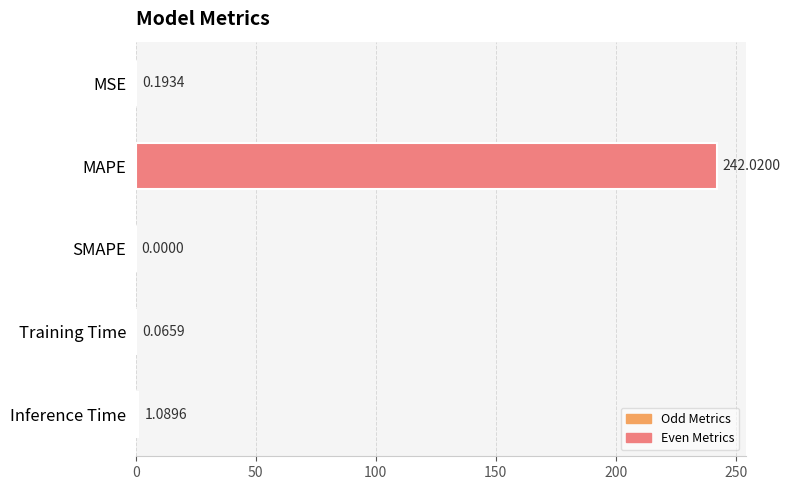

At which label is the value closest to 121?

Inference Time